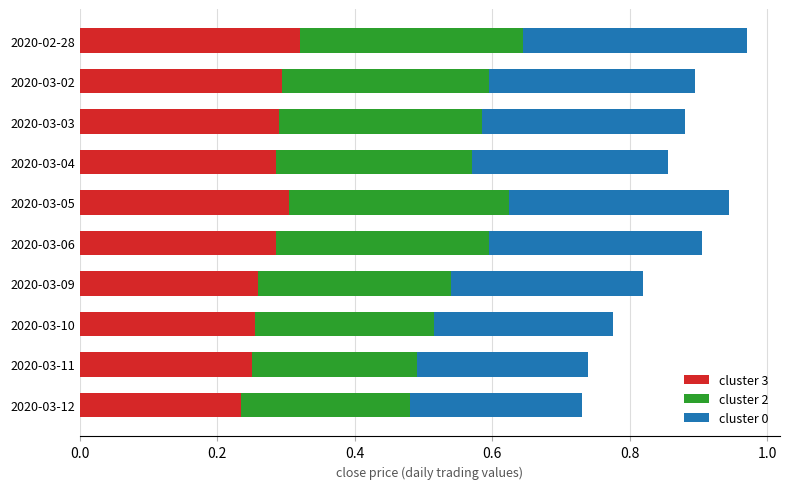

Count the number of data series in this chart.

3